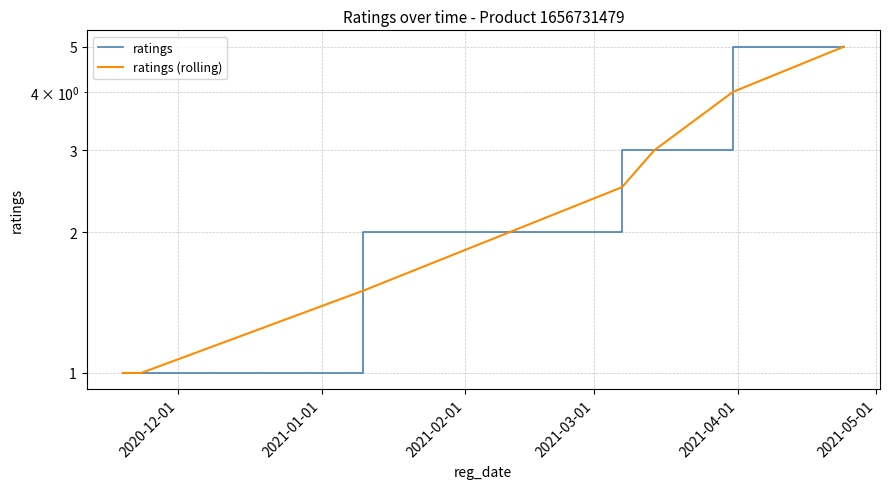

What is the lowest value of the ratings (rolling) series?

1.0